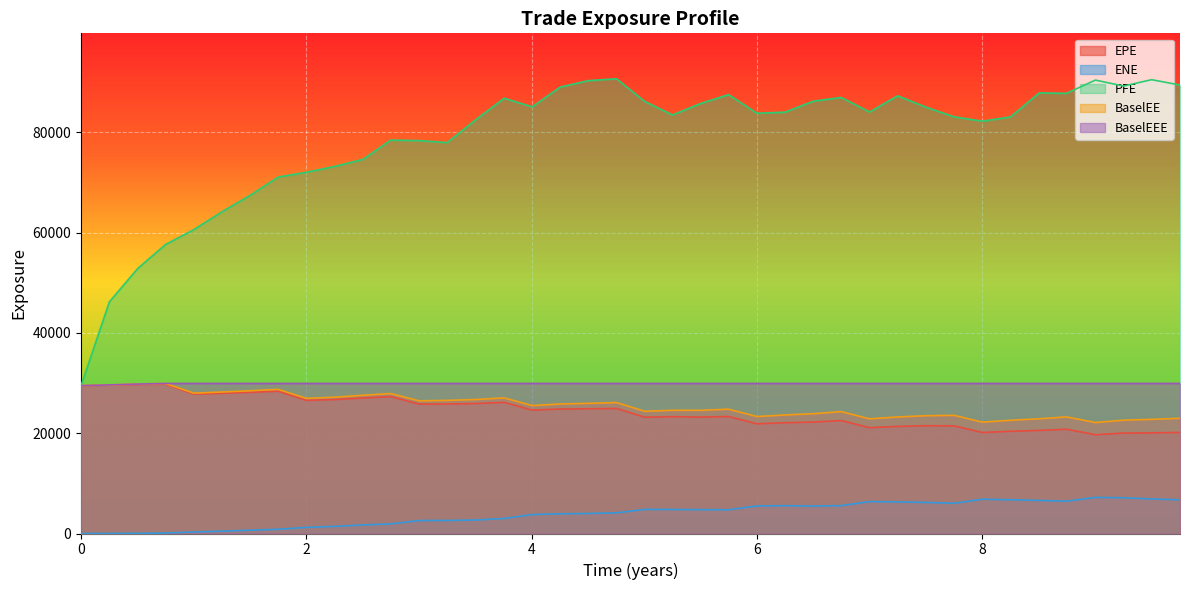

What is the minimum value for BaselEE?

22120.6